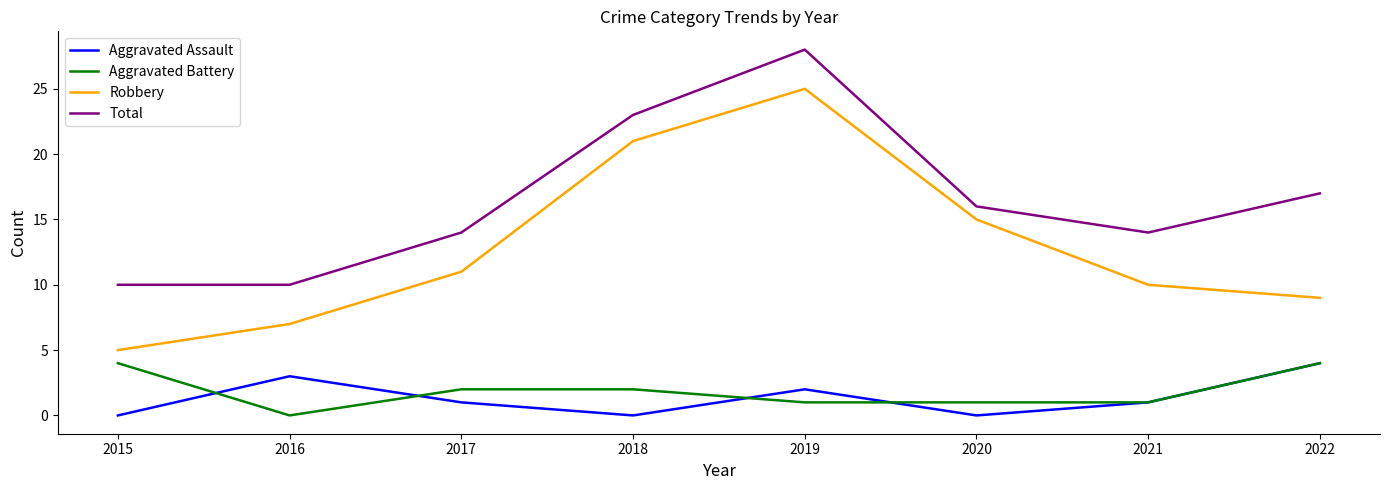

How many lines are shown in the chart?

4